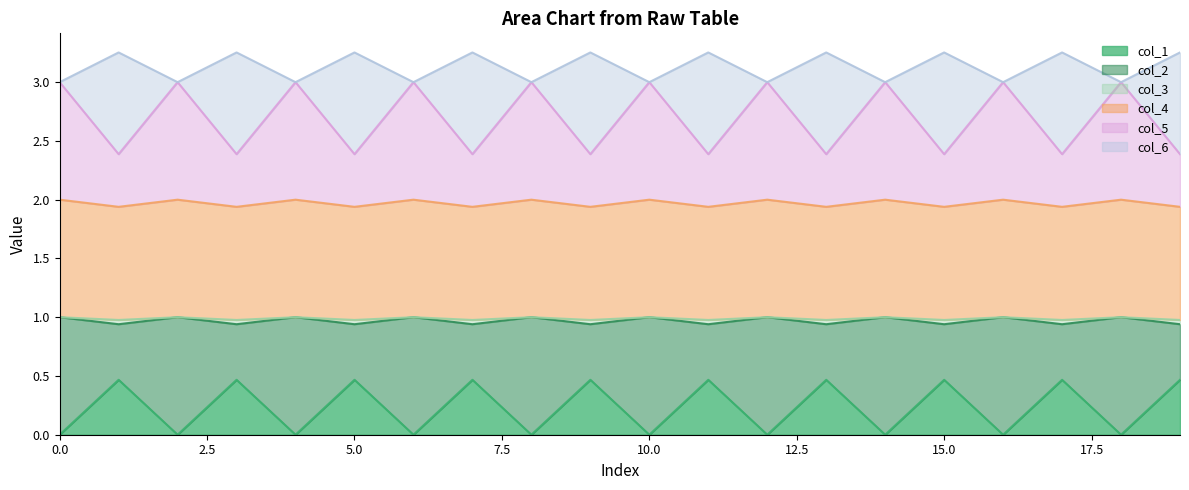

True or false: col_1 has a value of 0.0 at 0.0.

True